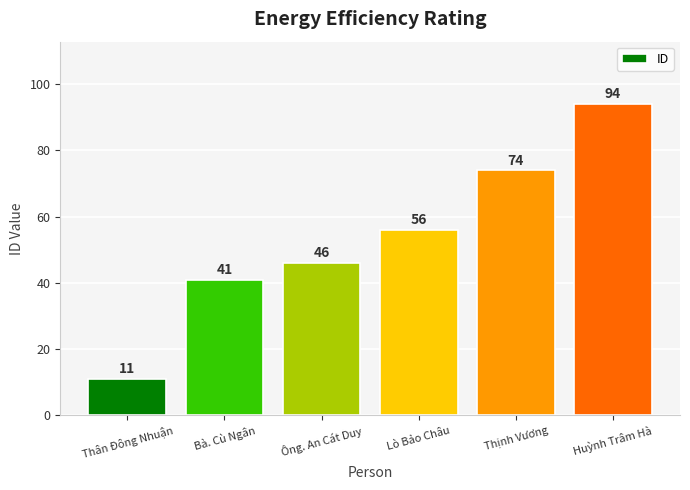

What is the change in value from Bà. Cù Ngân to Ông. An Cát Duy?

+5